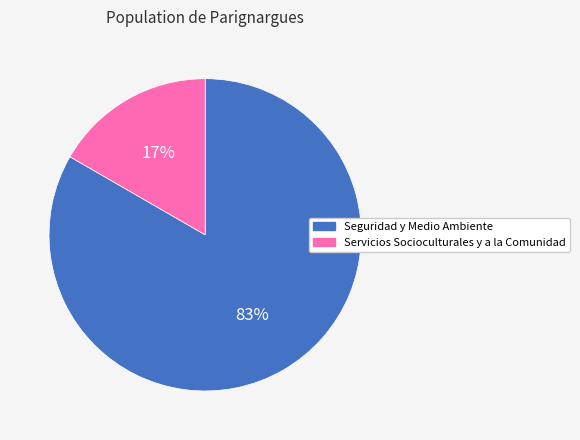

How many segments does this pie chart have?

2